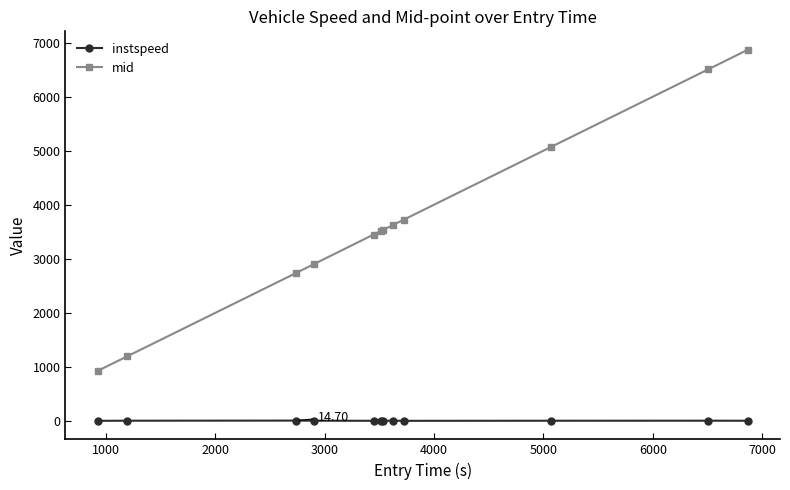

Rank the series by their average value, from lowest to highest.

instspeed, mid